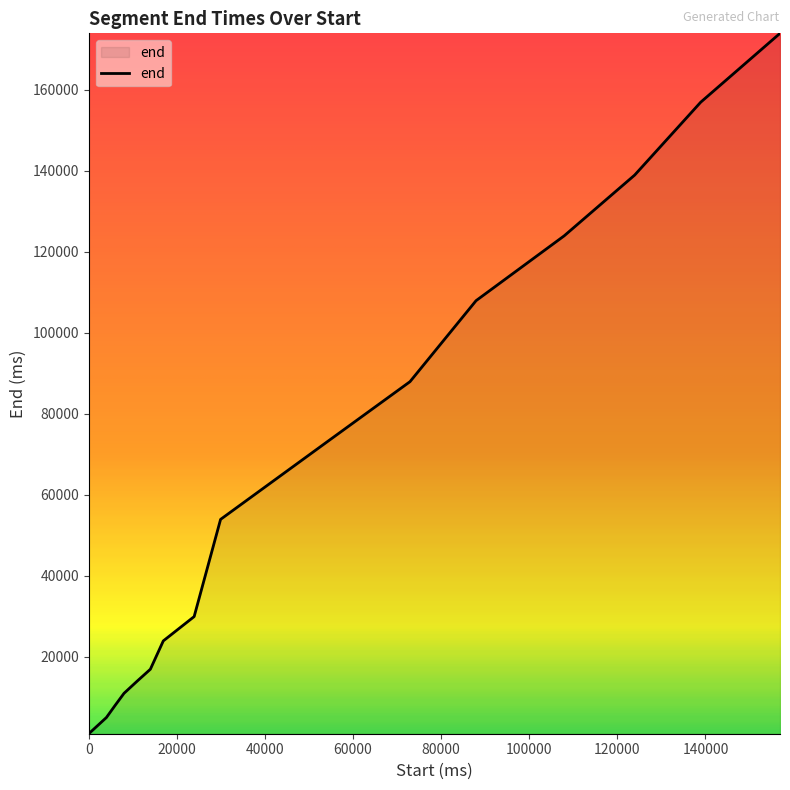

What is the maximum value shown in the chart?

173920